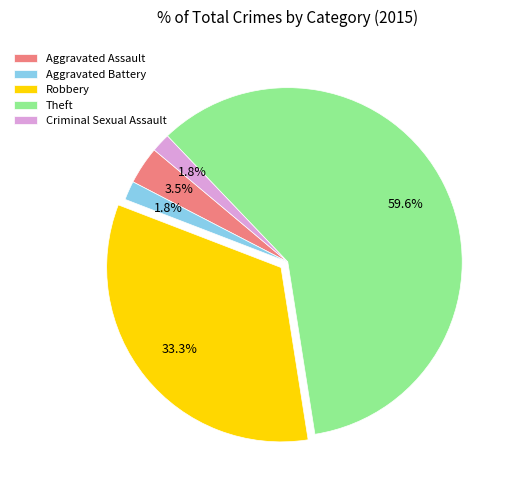

What is the majority slice?

Theft